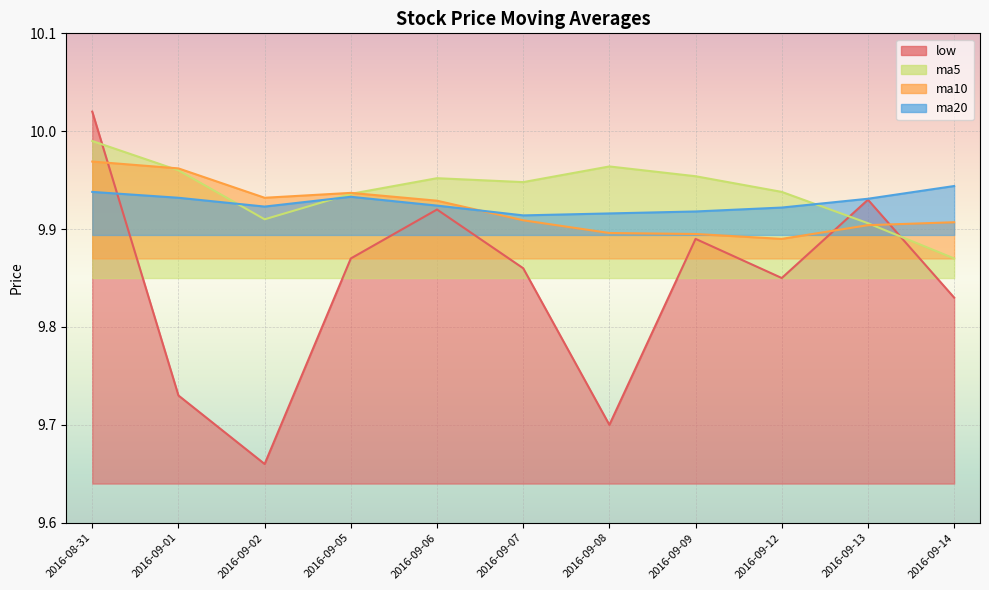

Reading left to right, list all the values displayed in this chart.

low: 10.0	9.7	9.7	9.9	9.9	9.9	9.7	9.9	9.8	9.9	9.8
ma5: 10.0	10.0	9.9	9.9	10.0	9.9	10.0	10.0	9.9	9.9	9.9
ma10: 10.0	10.0	9.9	9.9	9.9	9.9	9.9	9.9	9.9	9.9	9.9
ma20: 9.9	9.9	9.9	9.9	9.9	9.9	9.9	9.9	9.9	9.9	9.9